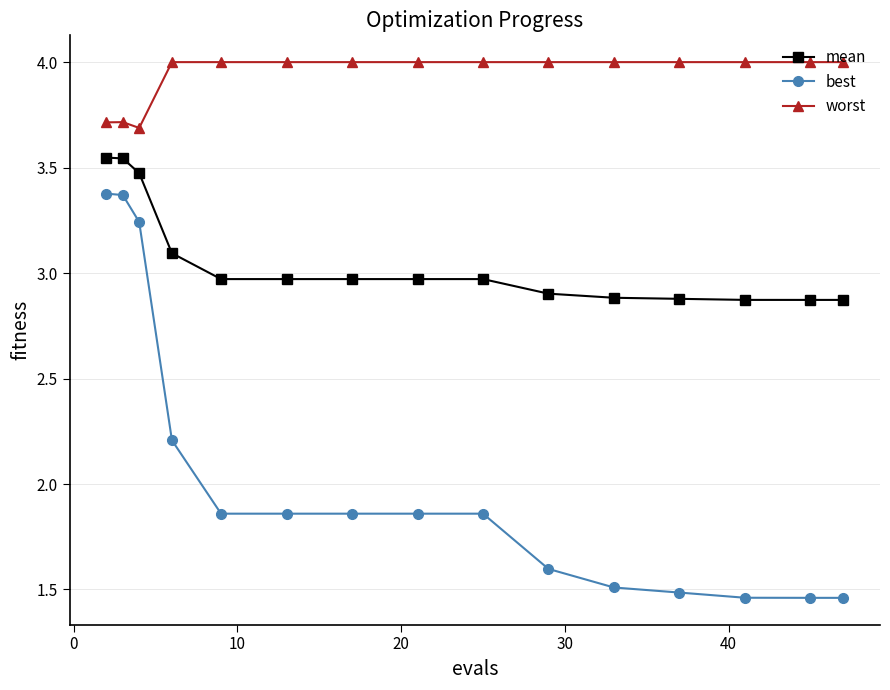

At how many categories does at least one series exceed 1?

15